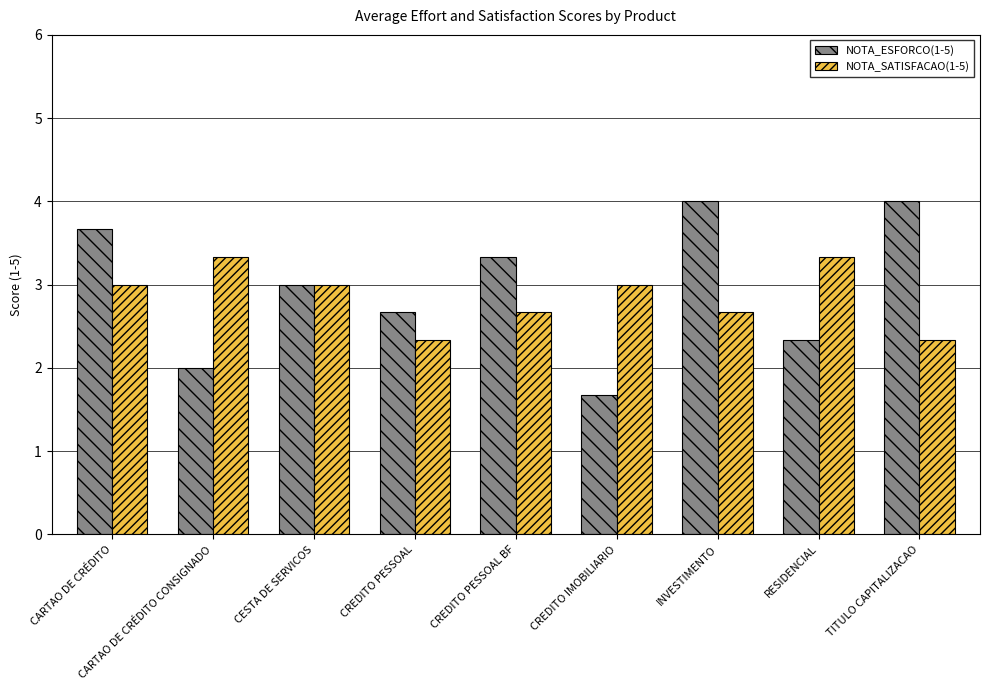

What position from the left is RESIDENCIAL?

8